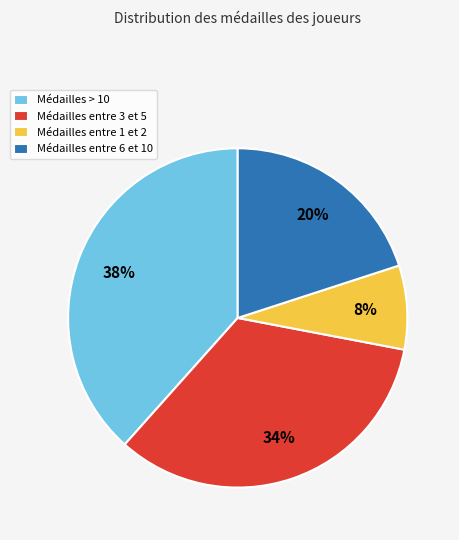

Is there any slice that represents more than half of the pie?

No